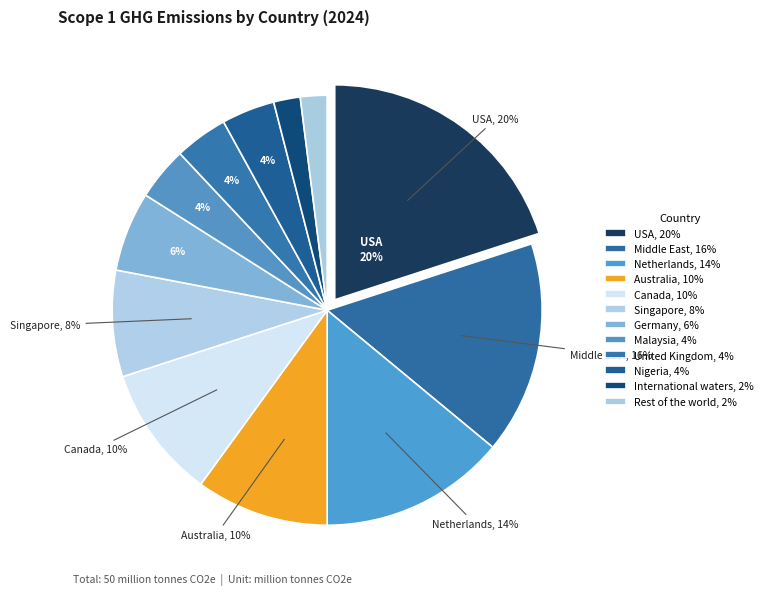

What is the change in value from Middle East to Rest of the world?

-7